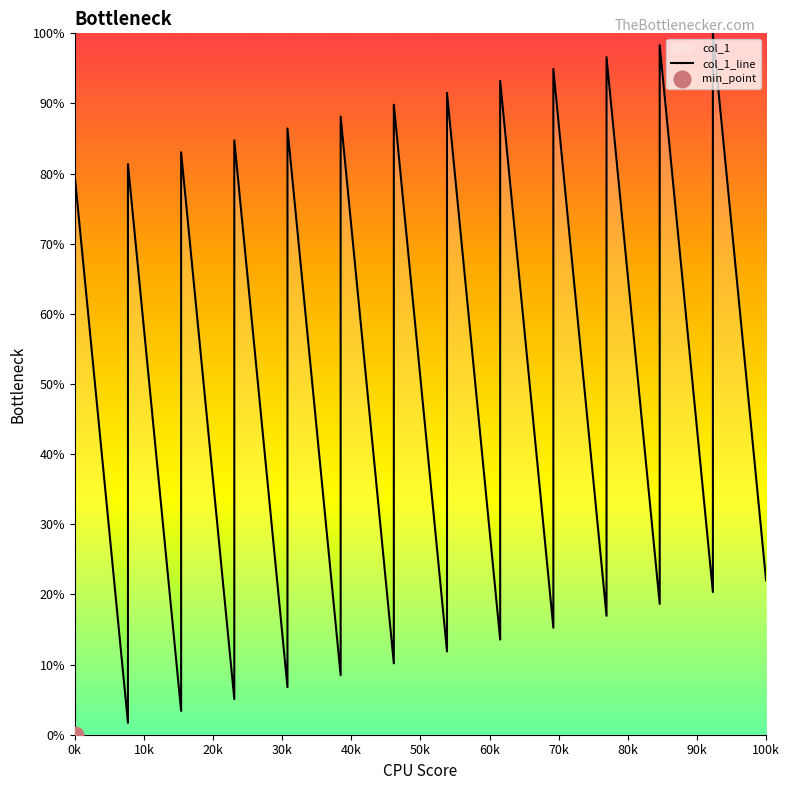

What is the value of the 23rd point from the left?

37.3